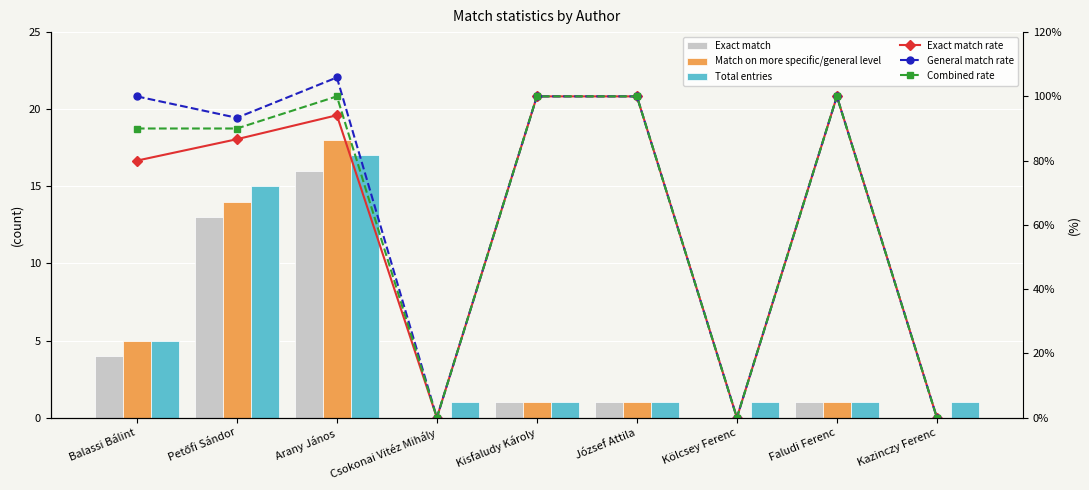

What is the difference between the second highest and minimum values in the General match rate series?

100.0